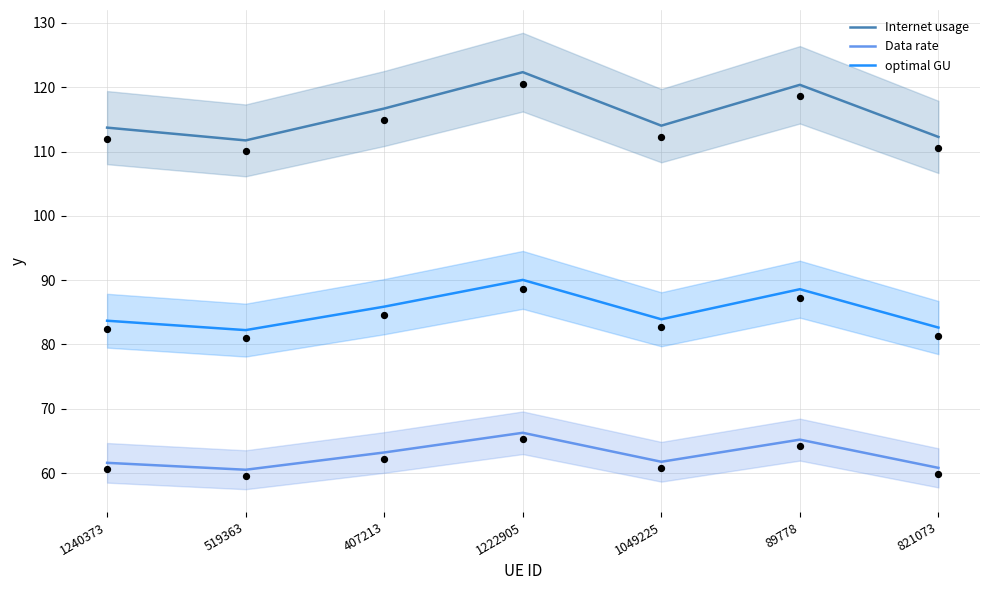

Which series contains the highest Y value?

Internet usage